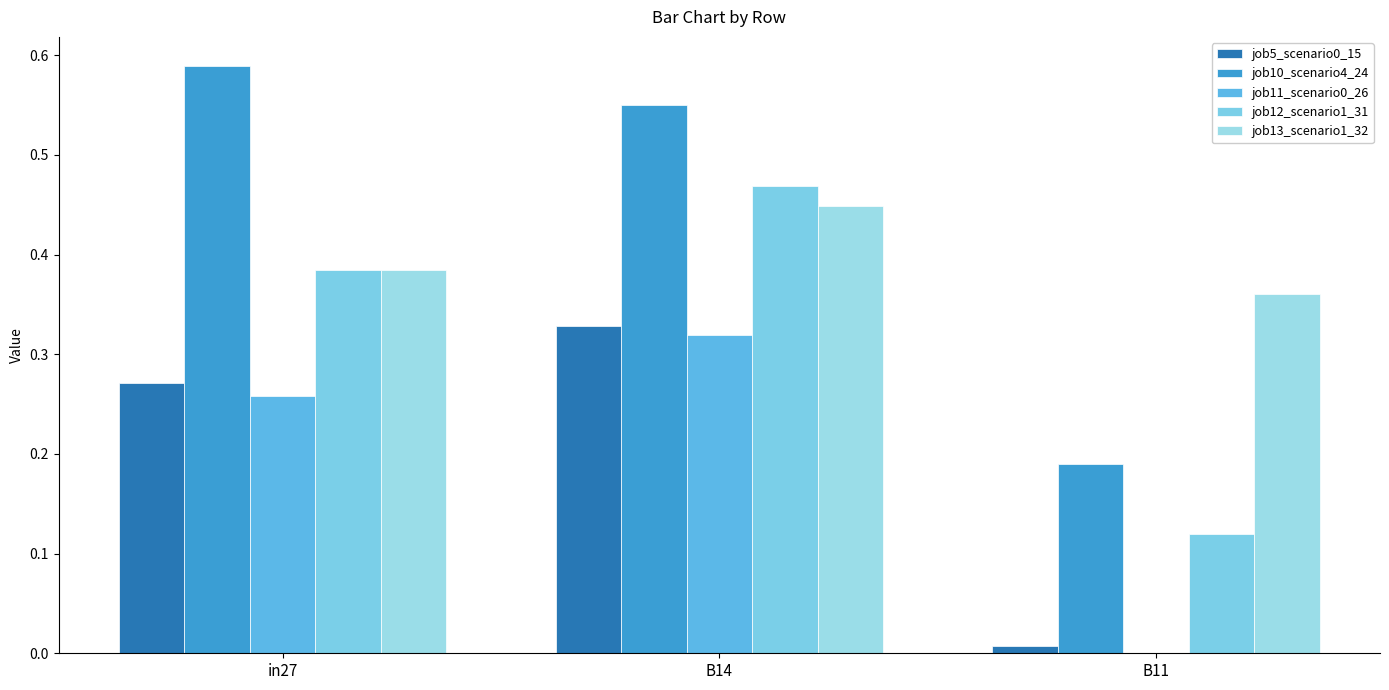

Where is job10_scenario4_24 nearest to the value 0?

B11